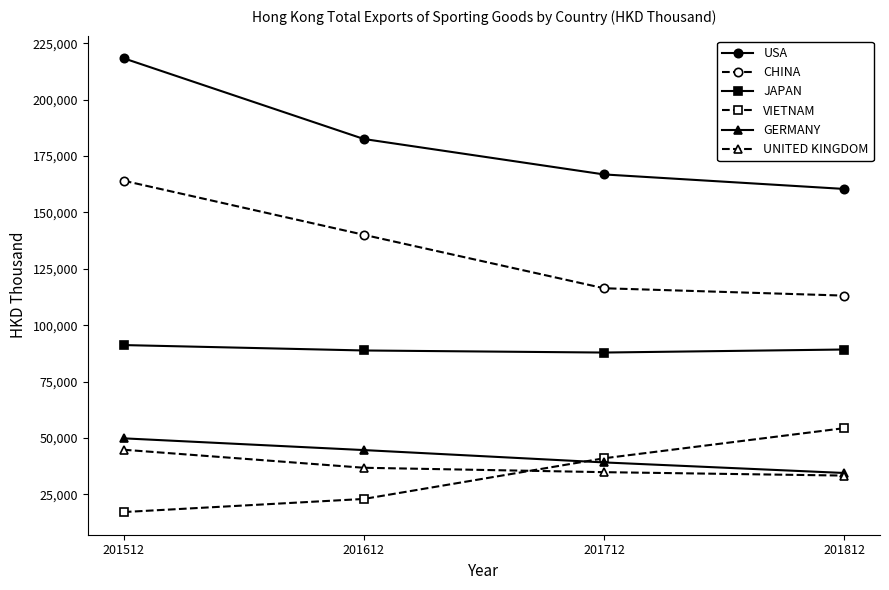

What is the value of the USA point at the 1st from the left?

218275.7